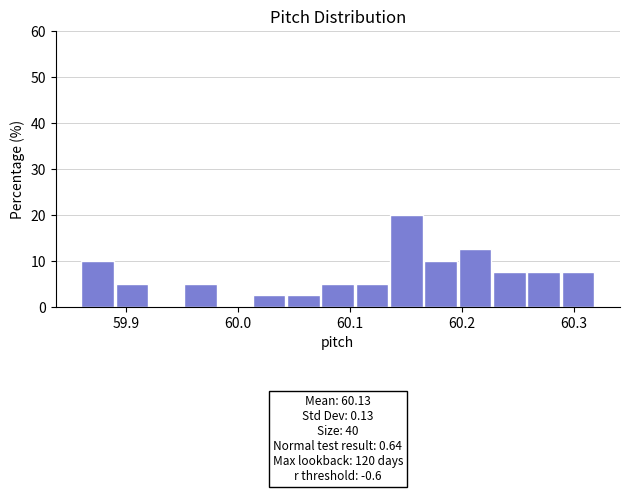

Around what value on the x-axis is the tallest bar? Give the approximate position of its centre, as read against the axis.

60.15